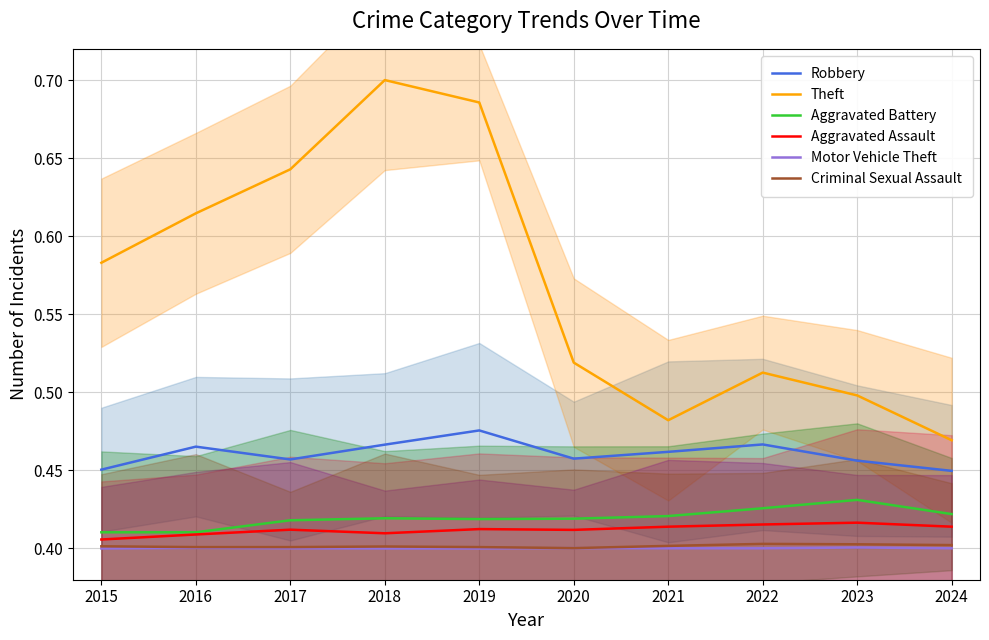

How many lines are shown in the chart?

6